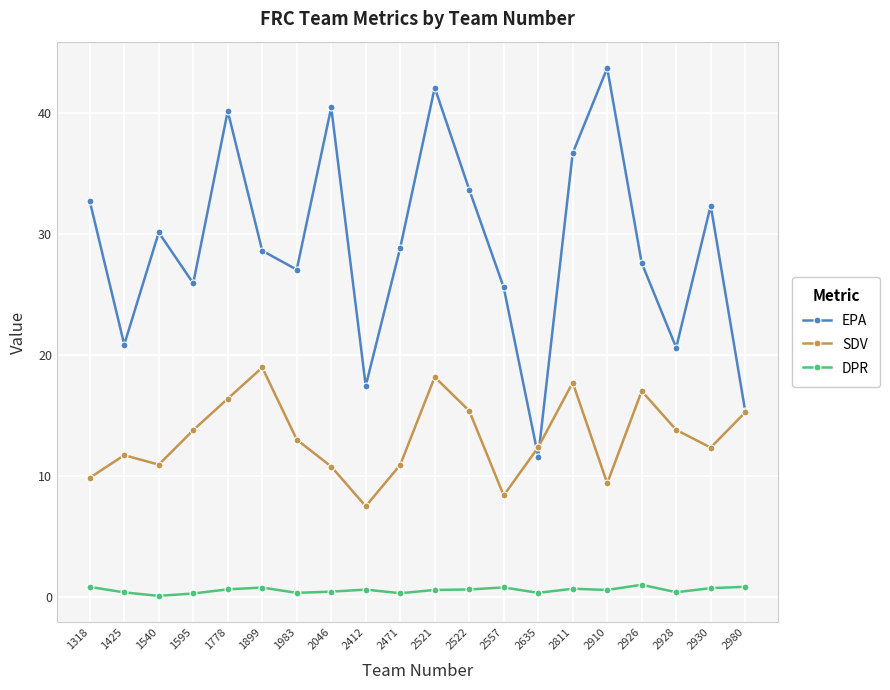

Is this an area chart (filled region under the line)?

No